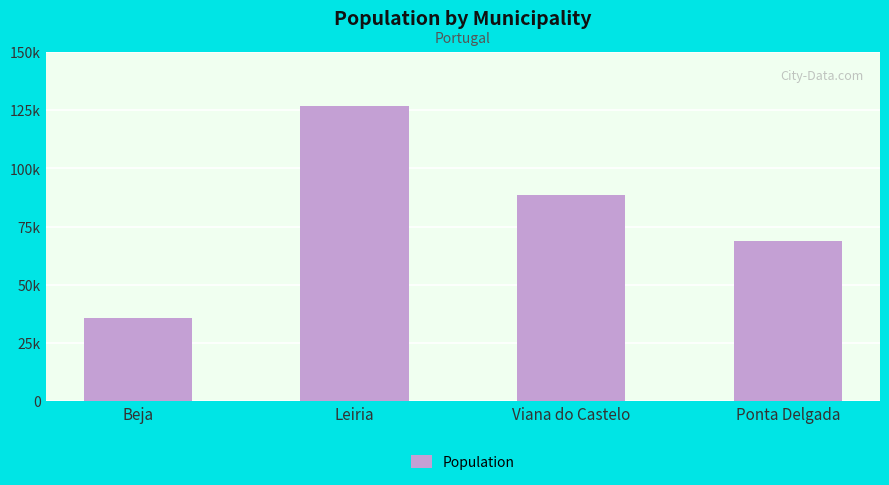

Are the bars horizontal?

No